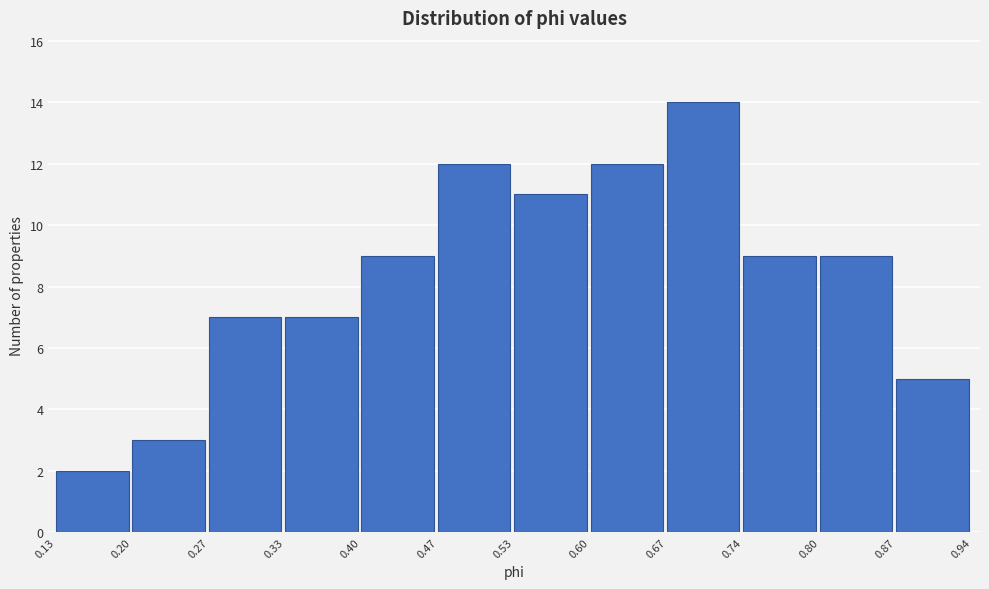

Reading left to right, transcribe this chart: for each bar, give the range it covers on the x-axis and its height. The values are not printed on the chart, so give them approximately, as read against the axis.

0.13 to 0.20: 2
0.20 to 0.27: 3
0.27 to 0.33: 7
0.33 to 0.40: 7
0.40 to 0.47: 9
0.47 to 0.53: 12
0.53 to 0.60: 11
0.60 to 0.67: 12
0.67 to 0.74: 14
0.74 to 0.80: 9
0.80 to 0.87: 9
0.87 to 0.94: 5